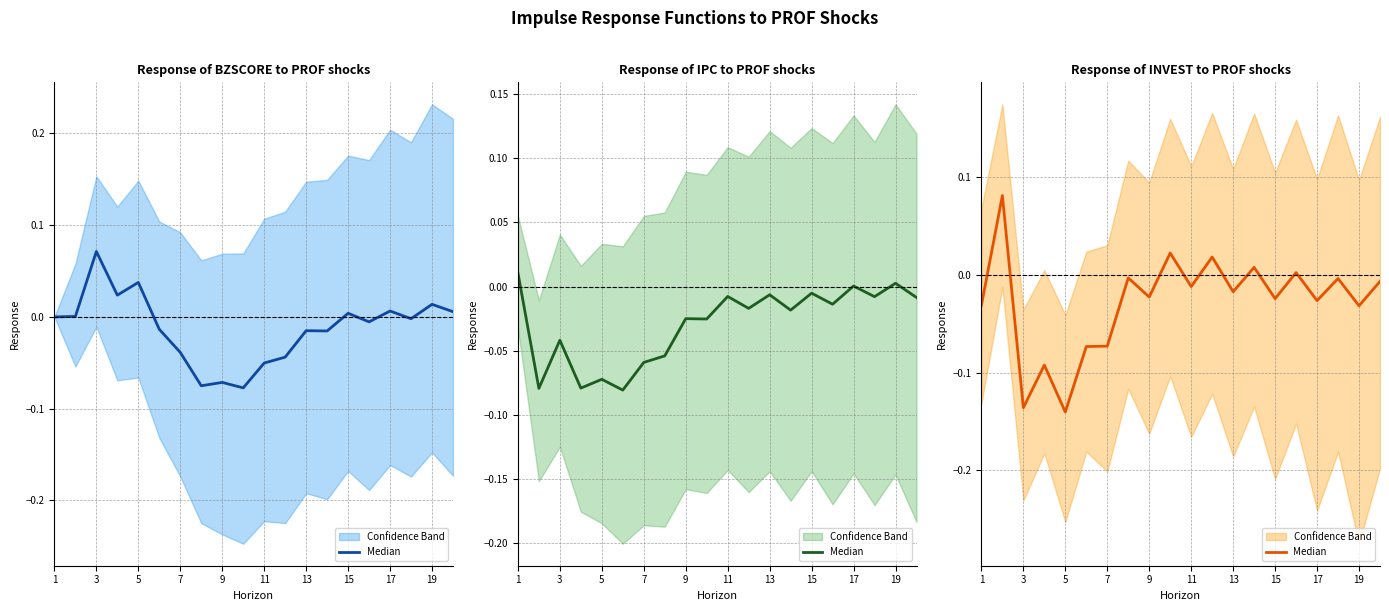

How many negative values are there?

15